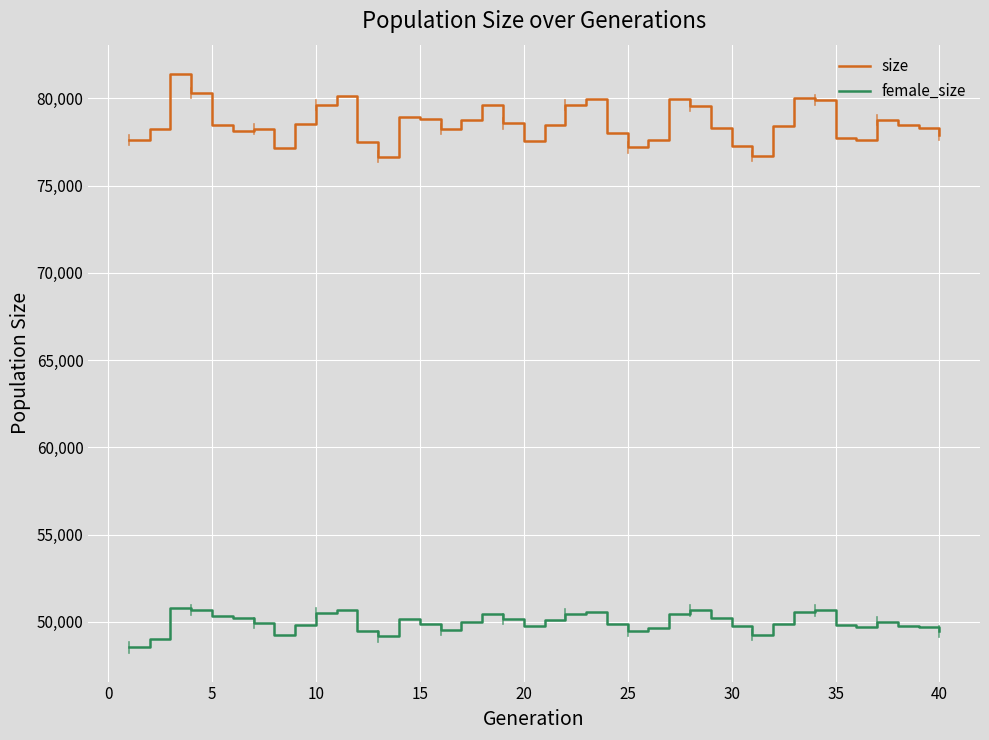

How many lines are shown in the chart?

2